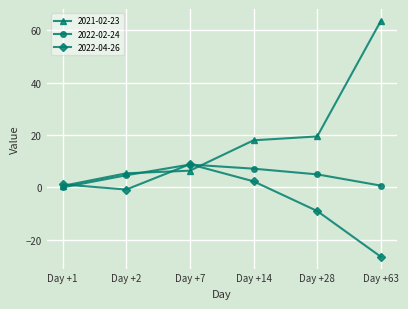

At which category is the sum across all series the highest?

Day +63